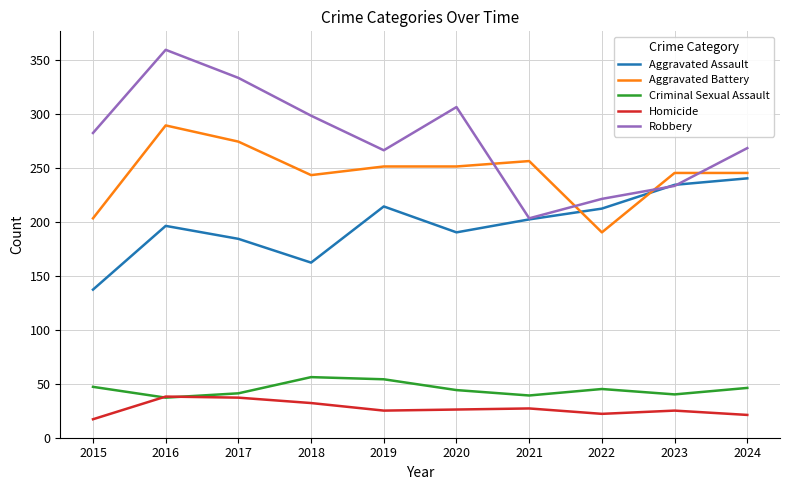

True or false: Homicide and Aggravated Assault intersect in this chart.

False